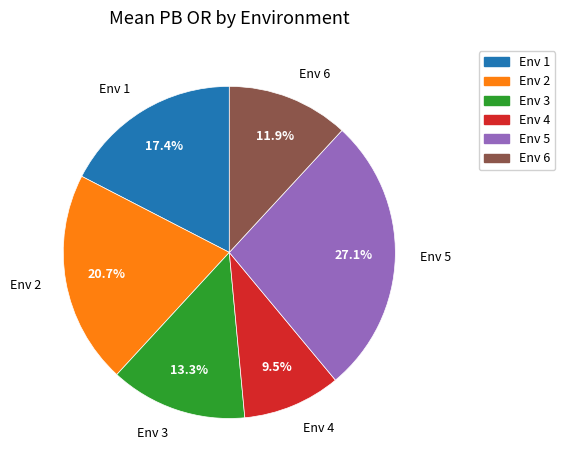

What is the ratio of the value at Env 5 to the value at Env 2?

1.3